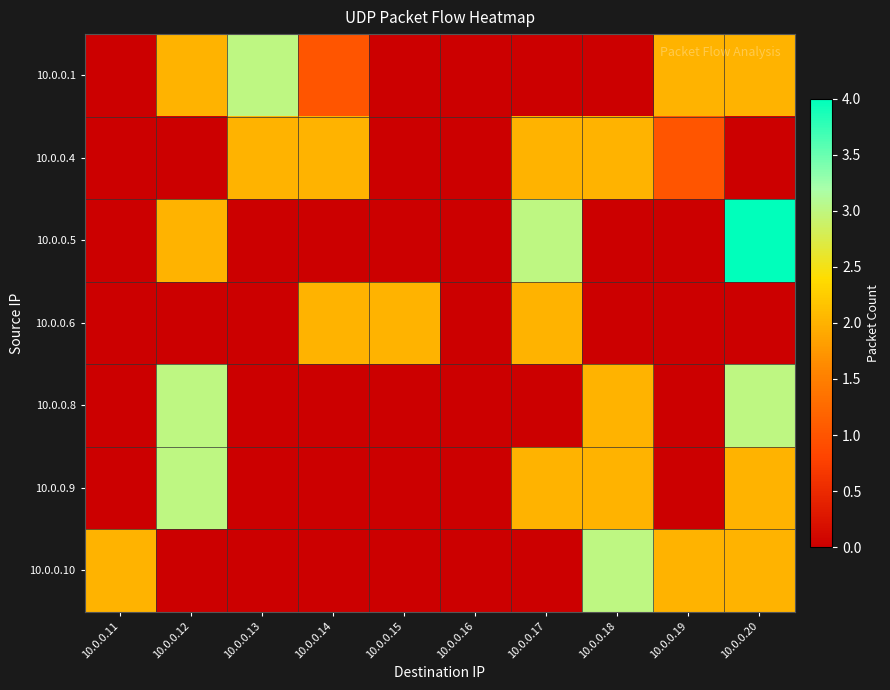

Between 10.0.0.16 and 10.0.0.13, which is larger?

10.0.0.13